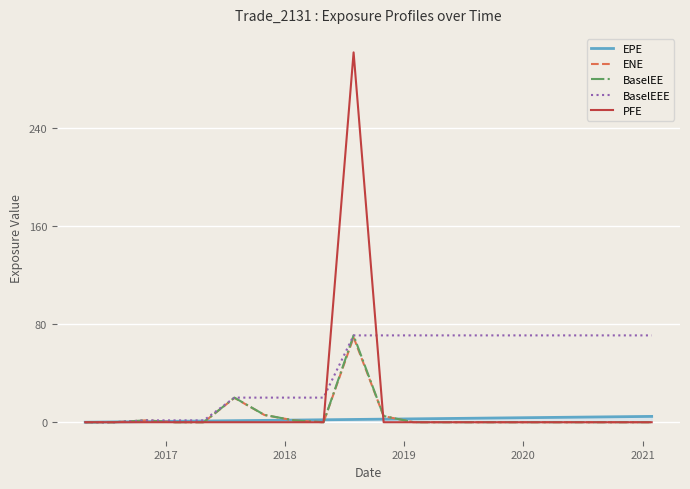

Which series ends up on top after the final intersection of PFE and EPE?

EPE